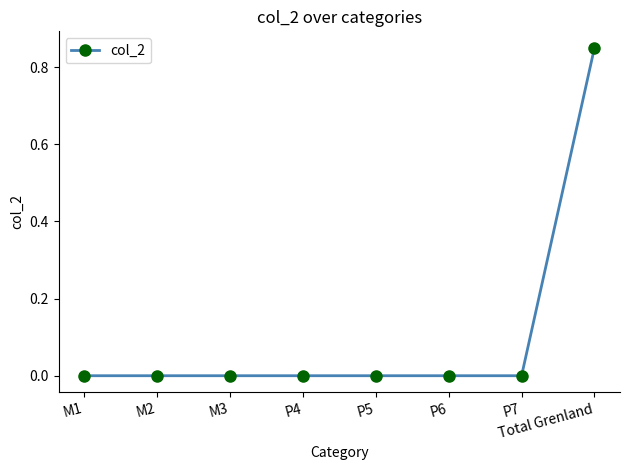

Between Total Grenland and P6, which is larger?

Total Grenland